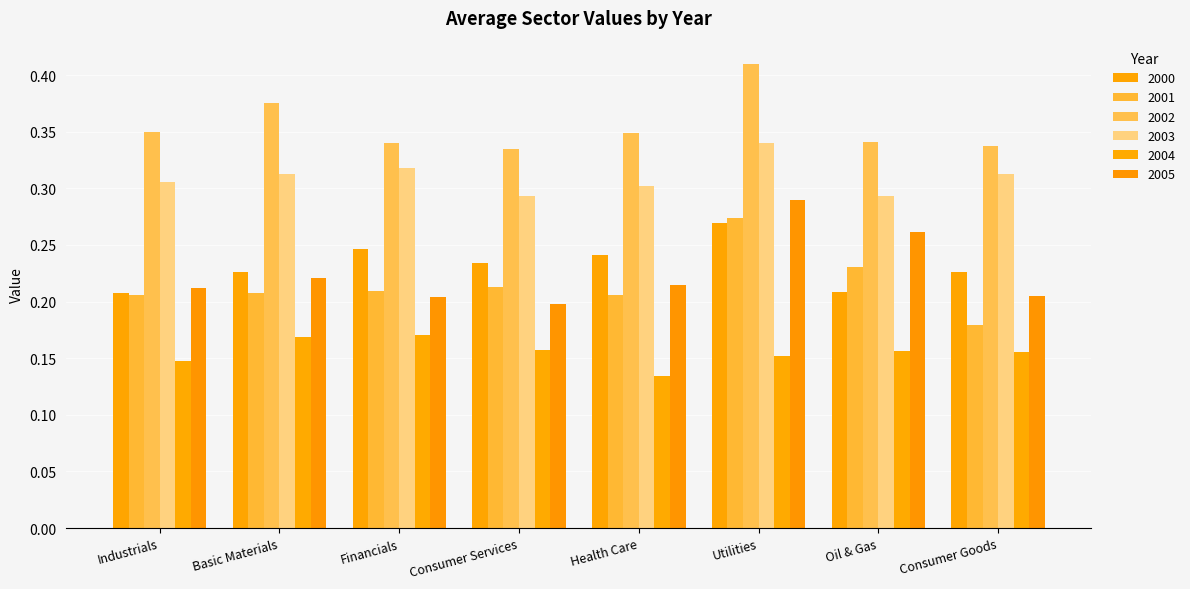

Which category has the highest value in the 2002 series?

Utilities